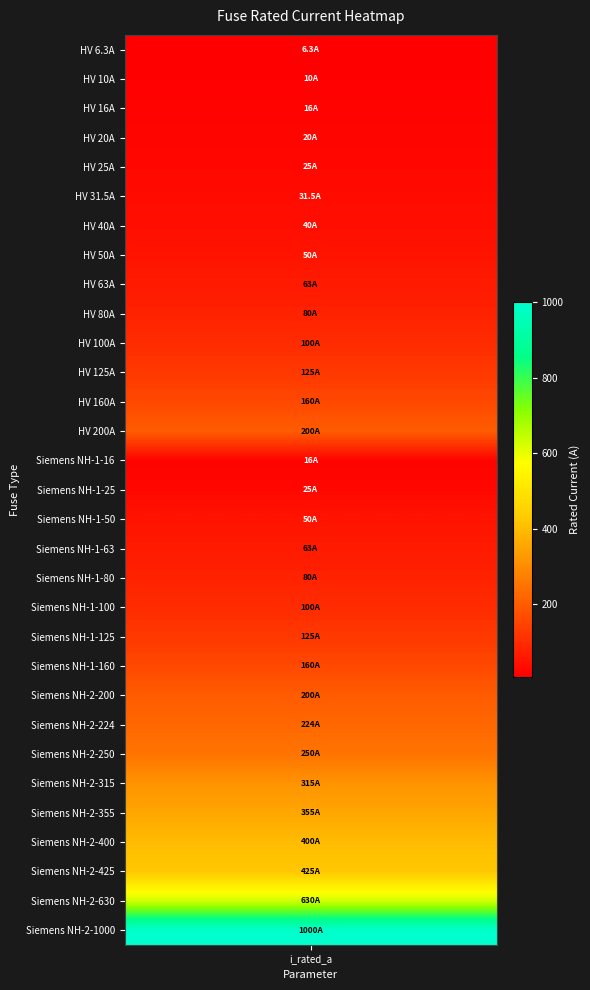

The value at 11 is 83.2. True or false?

False